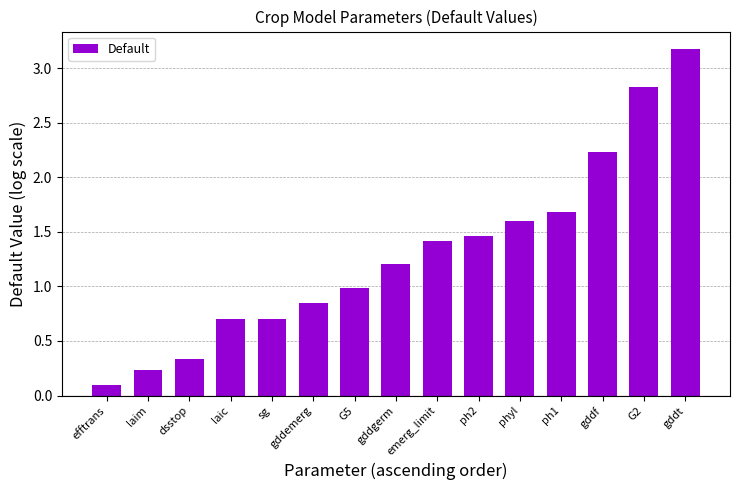

What position from the right is laim?

14